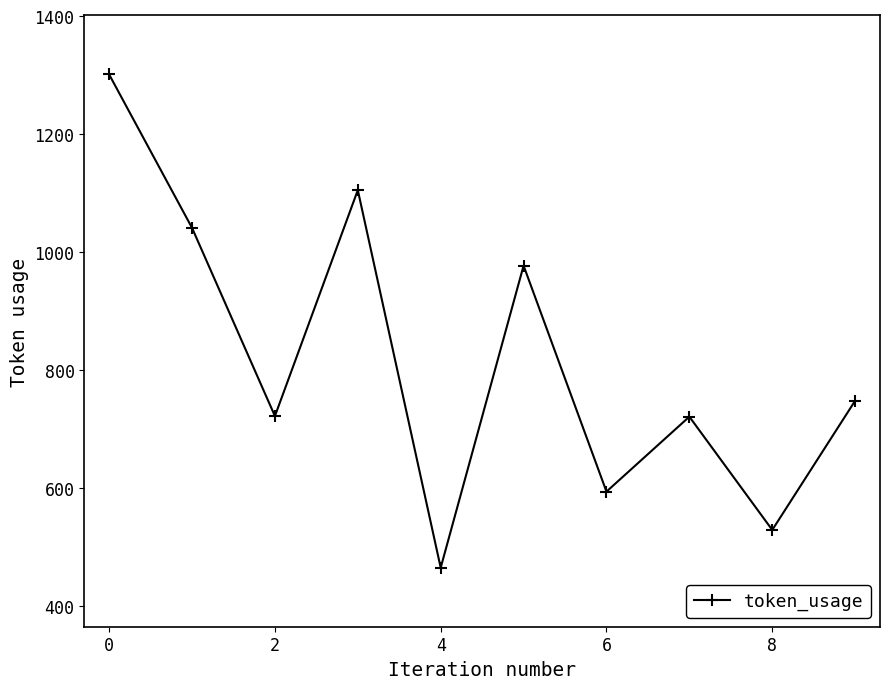

What is the difference between the second highest and minimum values?

640